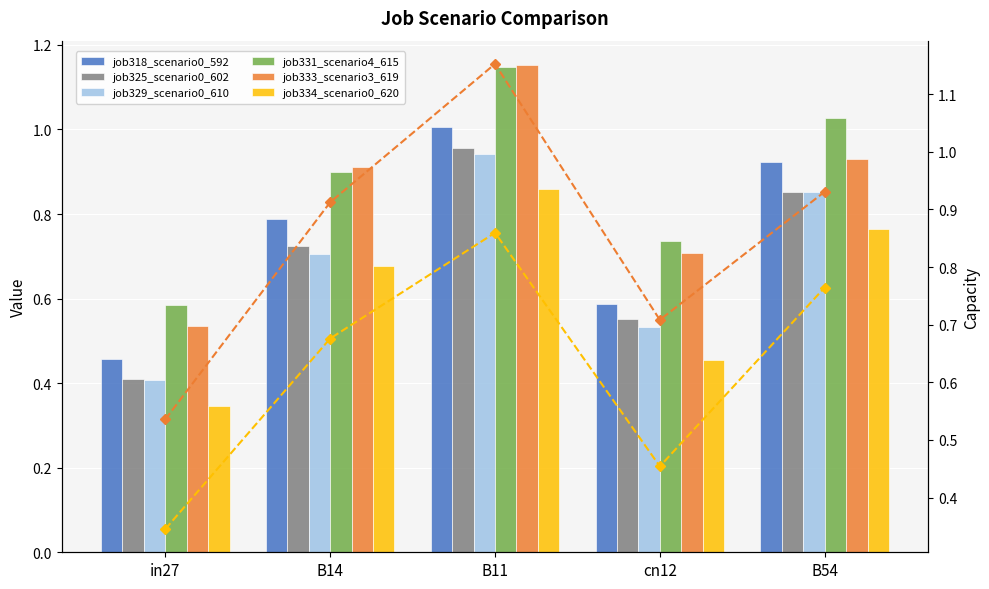

What is the sum of the job329_scenario0_610 values at cn12 and B14?

1.2